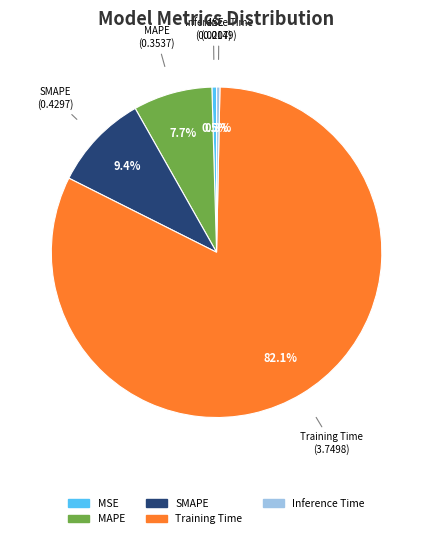

Which category has the biggest portion of the pie?

Training Time